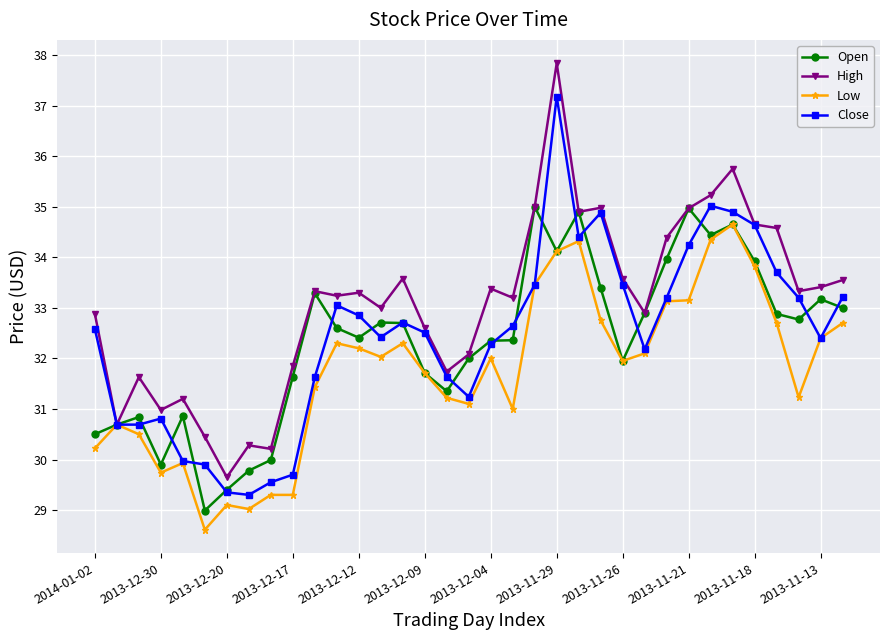

True or false: High has more than 1 interior local peaks.

True